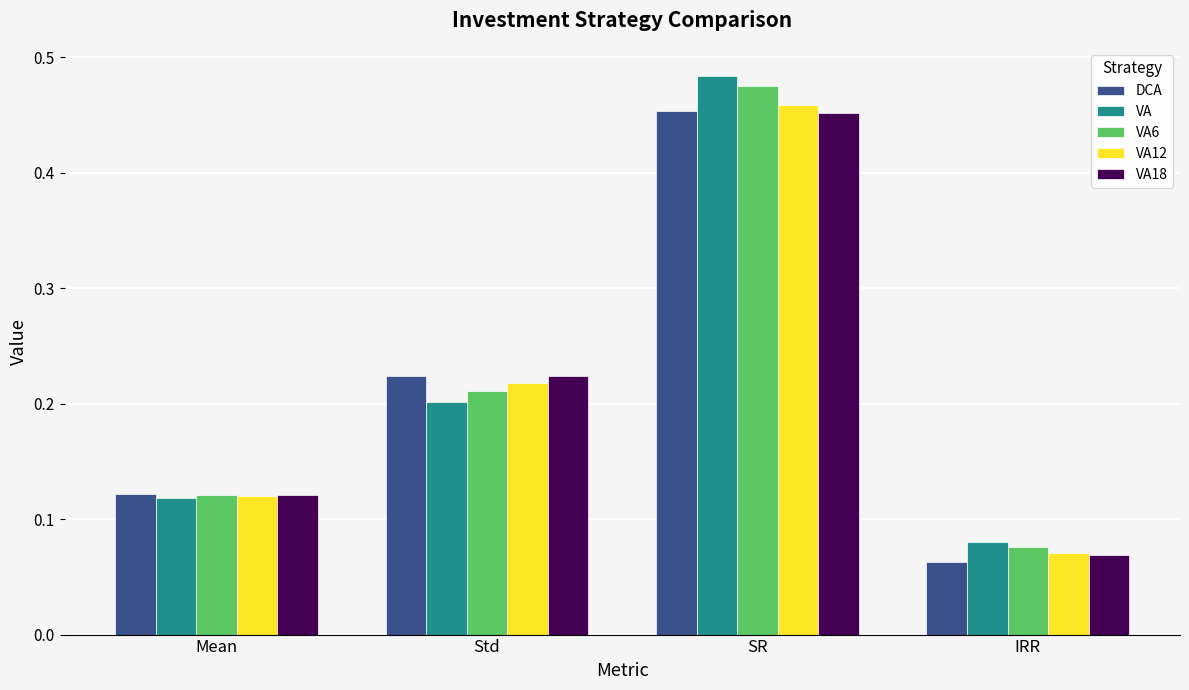

Rank the categories by VA18 value from highest to lowest.

SR, Std, Mean, IRR